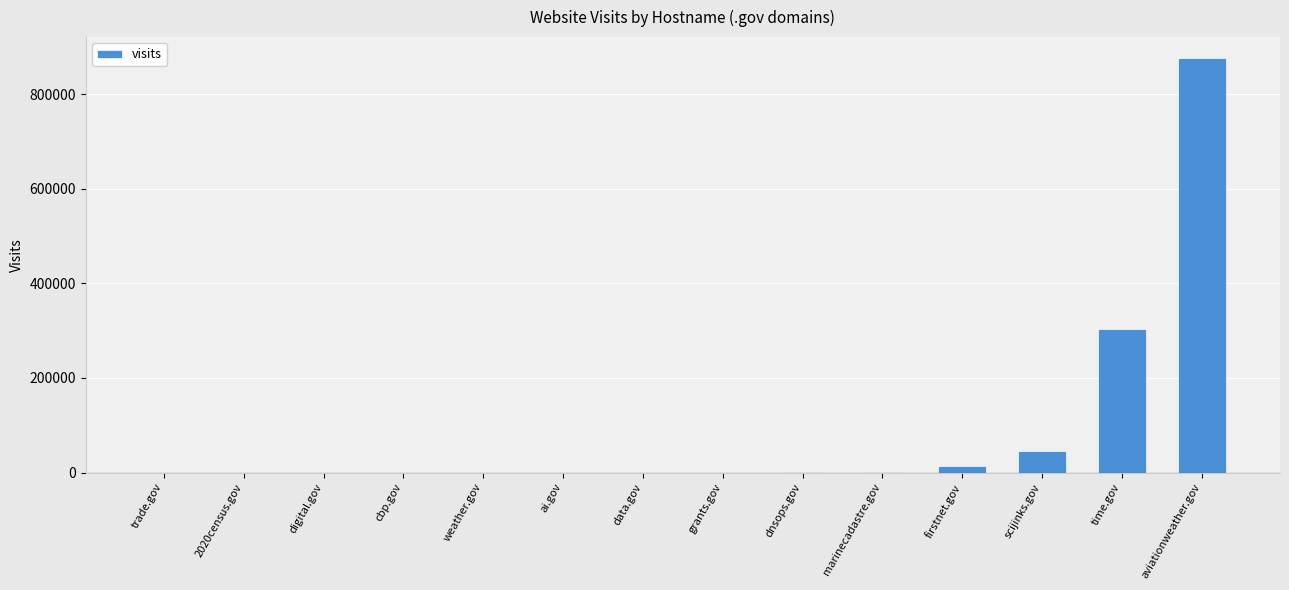

At which label is the value closest to 438306?

time.gov